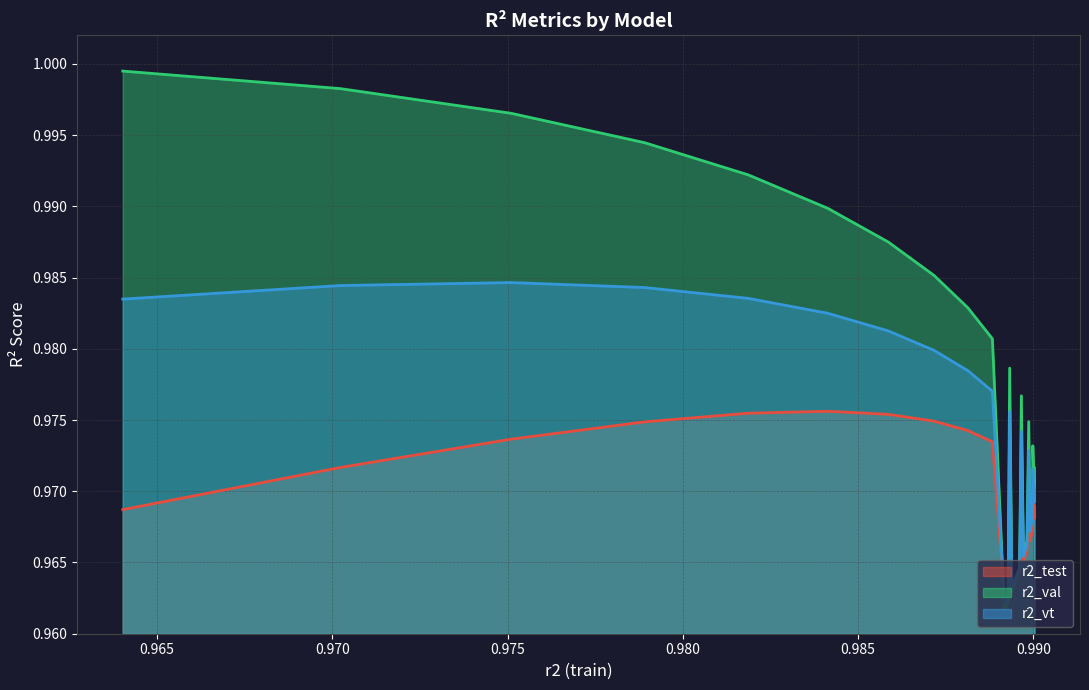

What is the sum of the r2_val values at model_10_5_19 and model_10_5_17?

1.9